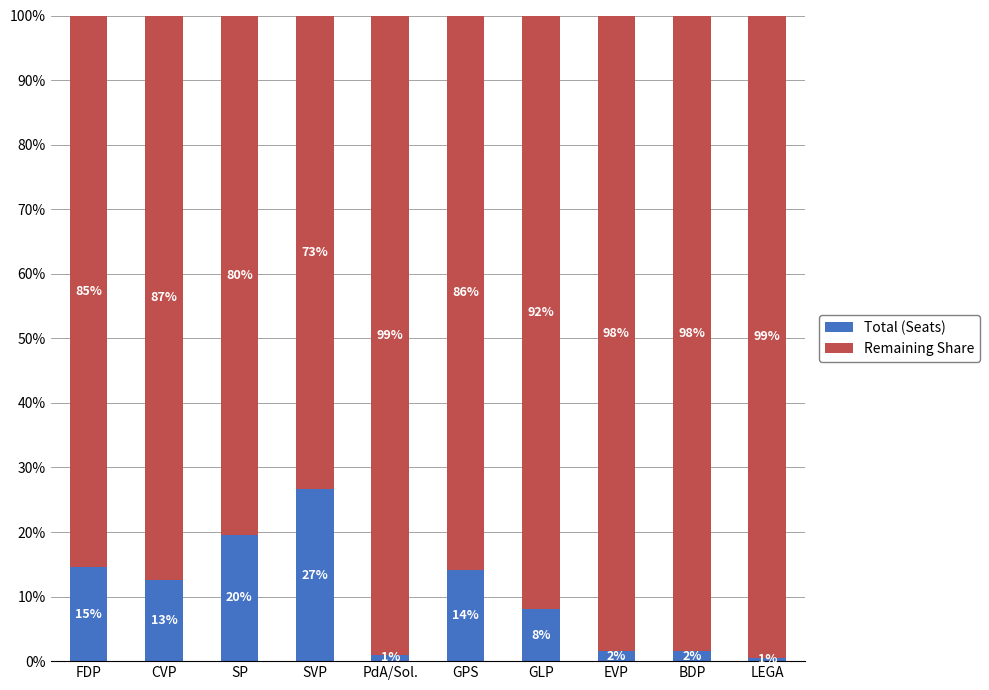

The Total (Seats) series shows 2.8 at GLP. True or false?

False